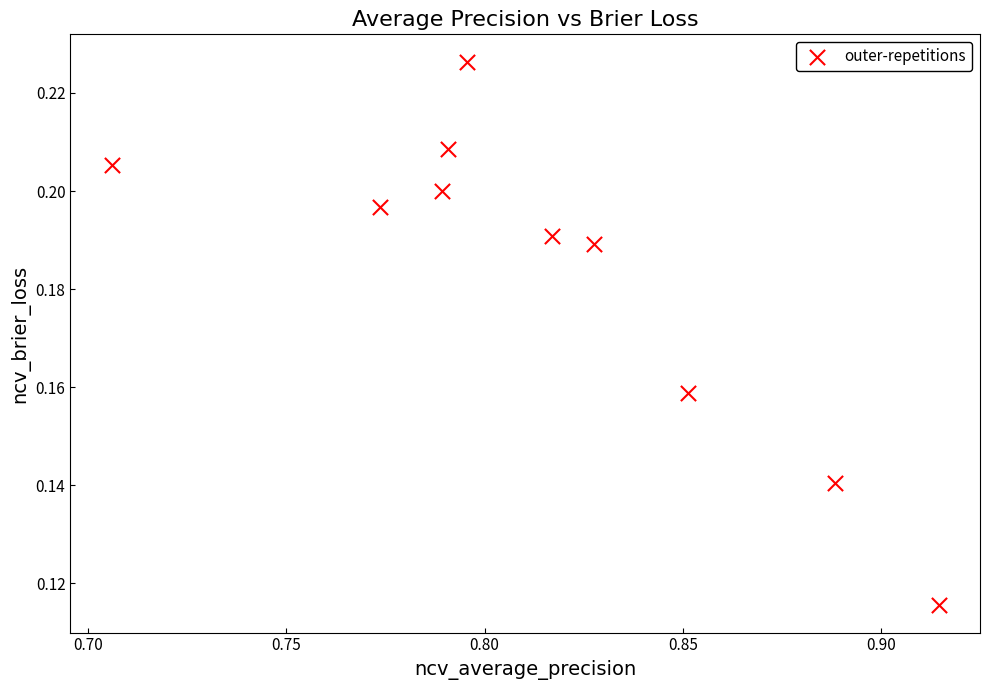

What is the average X value?

0.8